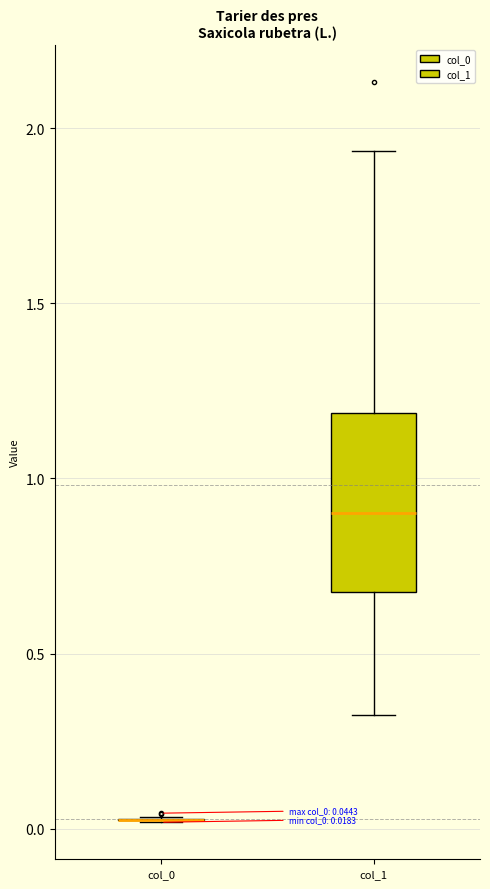

Which box is the tallest, from its lower edge to its upper edge?

col_1